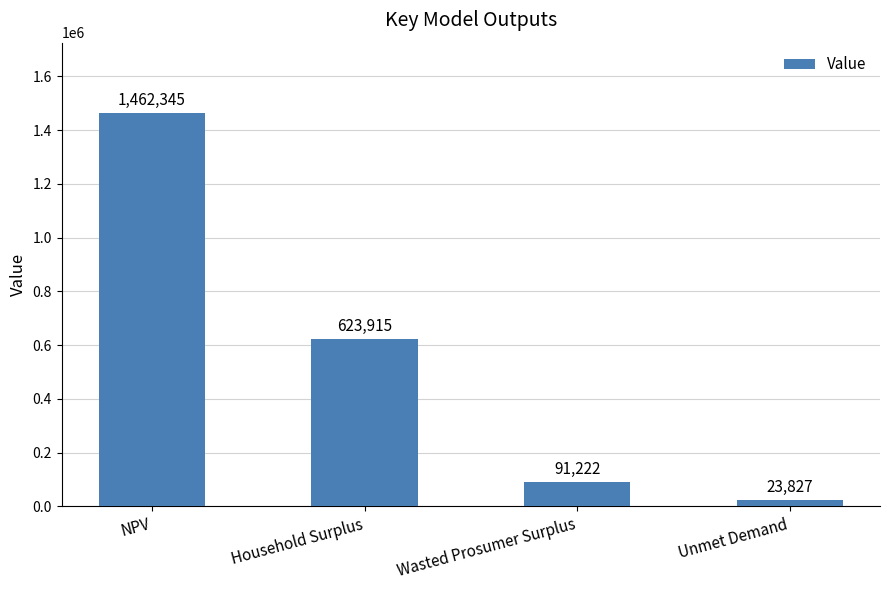

Rank the categories by value from highest to lowest.

NPV, Household Surplus, Wasted Prosumer Surplus, Unmet Demand